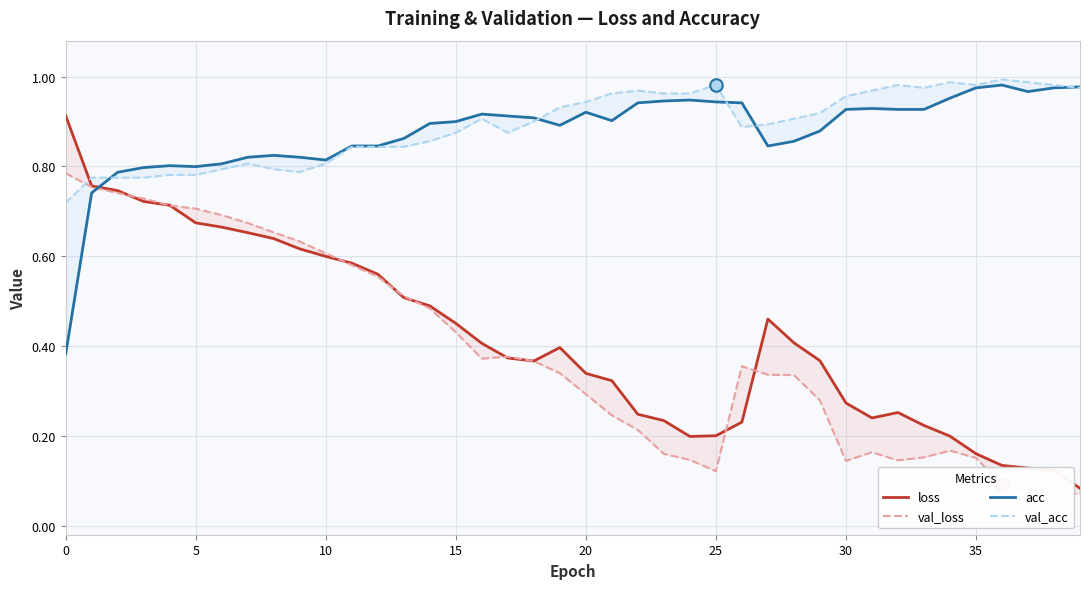

How many lines are shown in the chart?

4